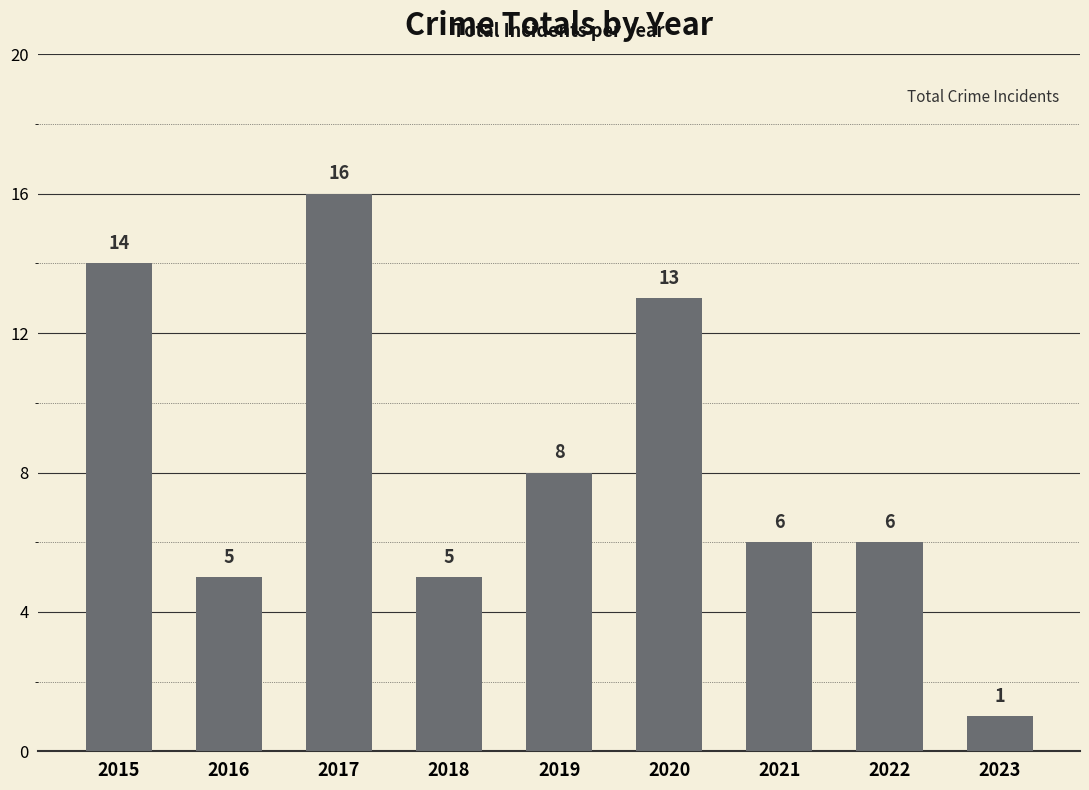

True or false: the data shows 5 at 2018.

True